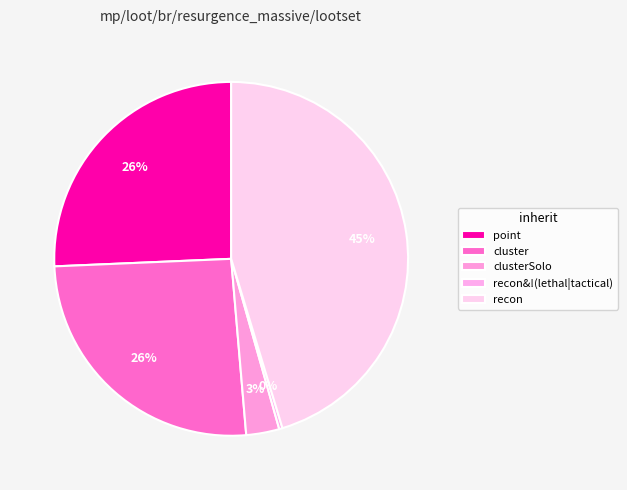

Count the number of slices in the pie.

5